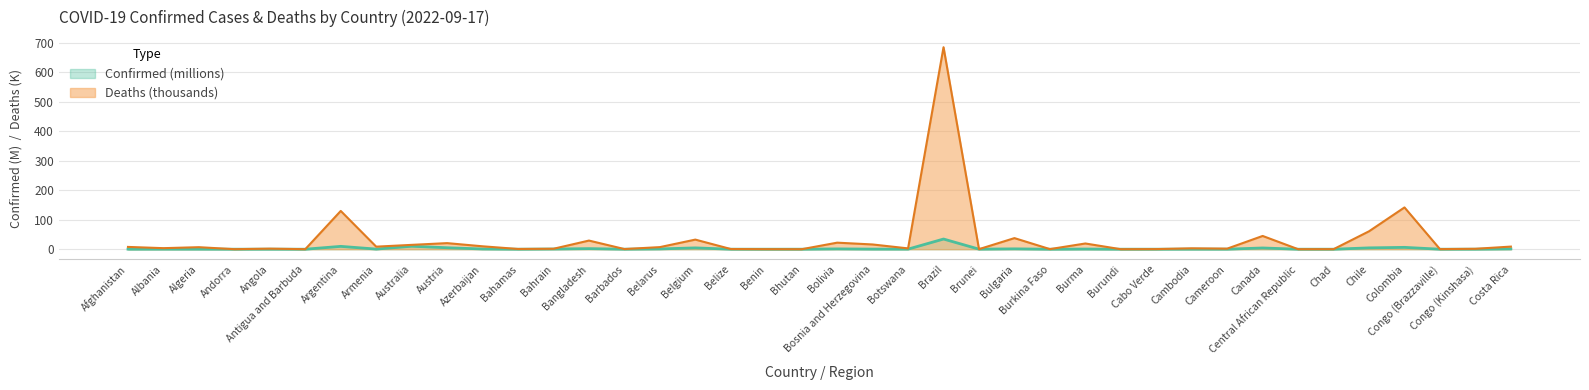

In confirmed, how many points are lower than both neighbors (excluding endpoints)?

13